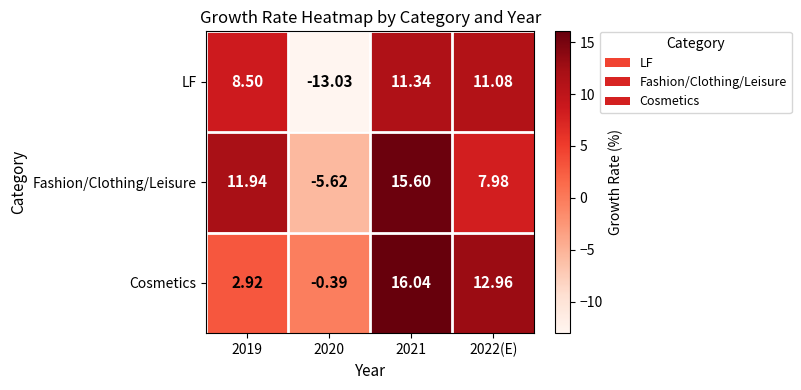

Is the value of Fashion/Clothing/Leisure at 2022(E) greater than the value of Cosmetics at 2019?

Yes